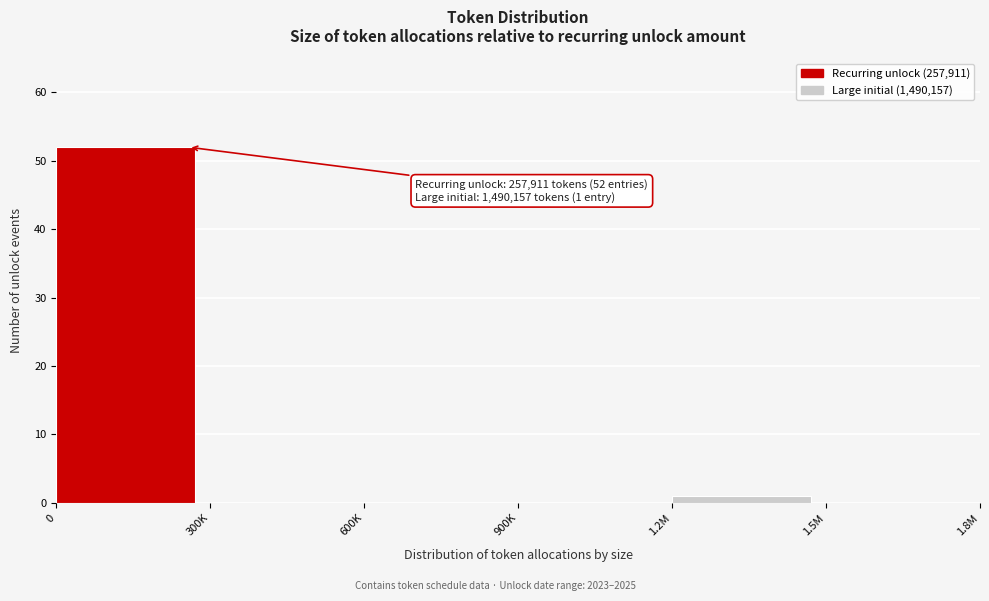

Reading left to right, list all the values displayed in this chart.

0=52	300K=0	600K=0	900K=0	1.2M=1	1.5M=0